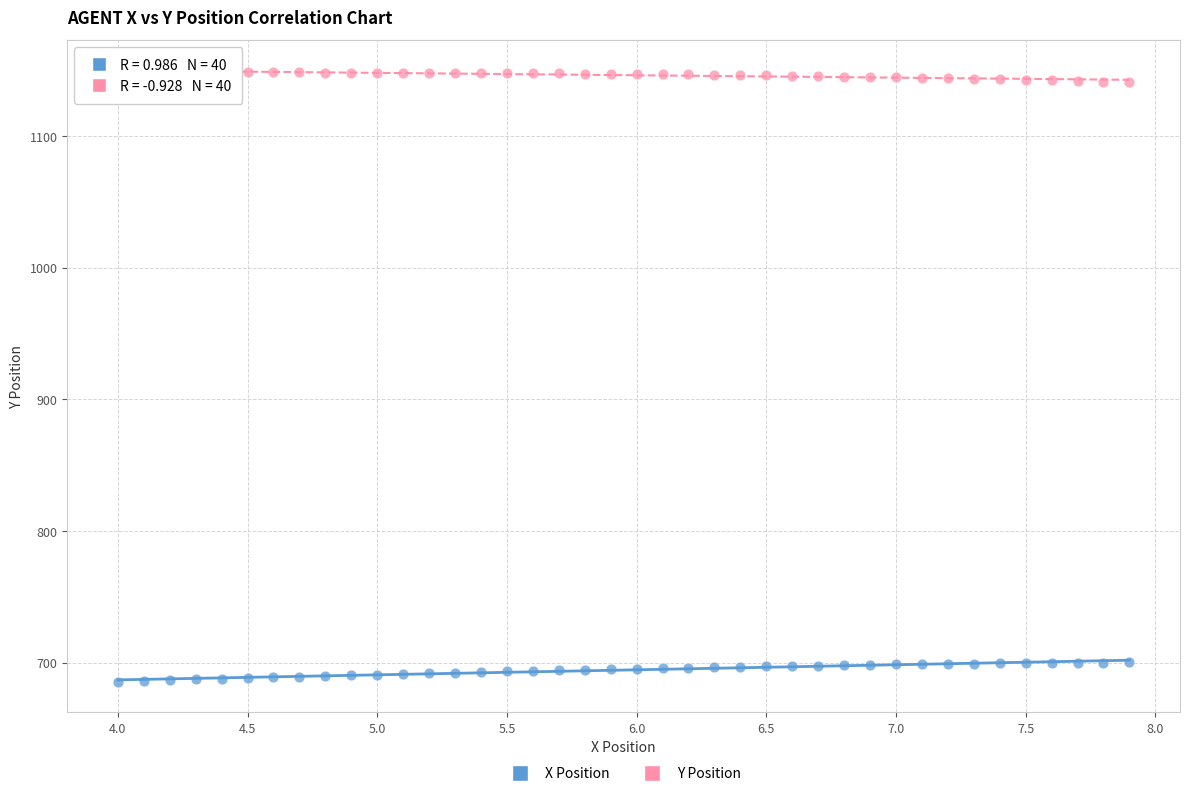

Which series has the largest Y range (max minus min)?

X Position